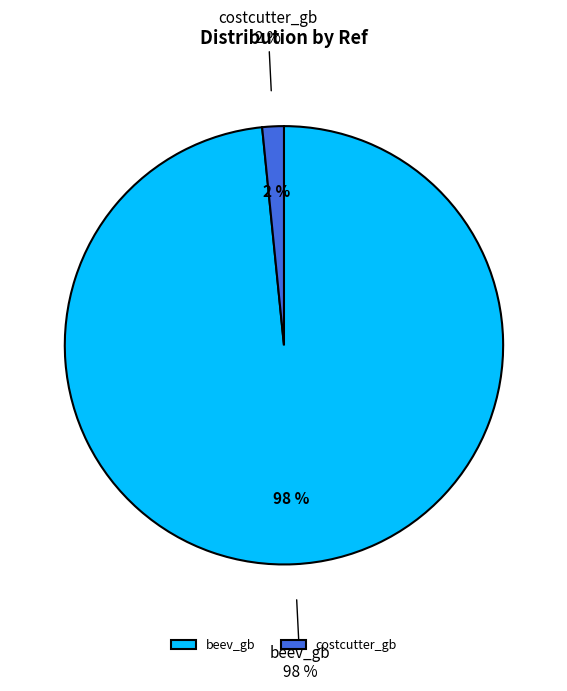

Which category has the biggest portion of the pie?

beev_gb